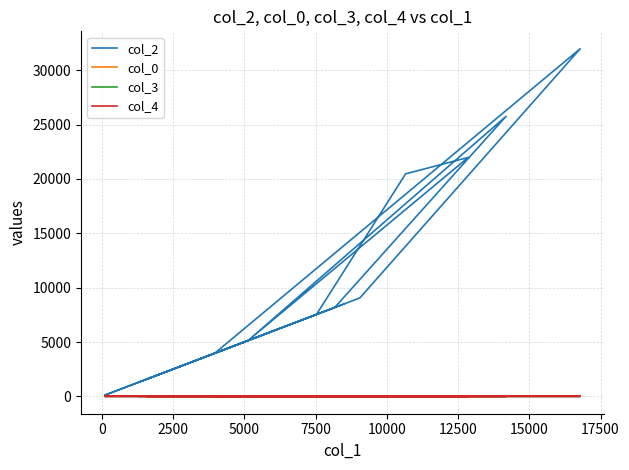

At which label does col_0 first exceed 22?

15000